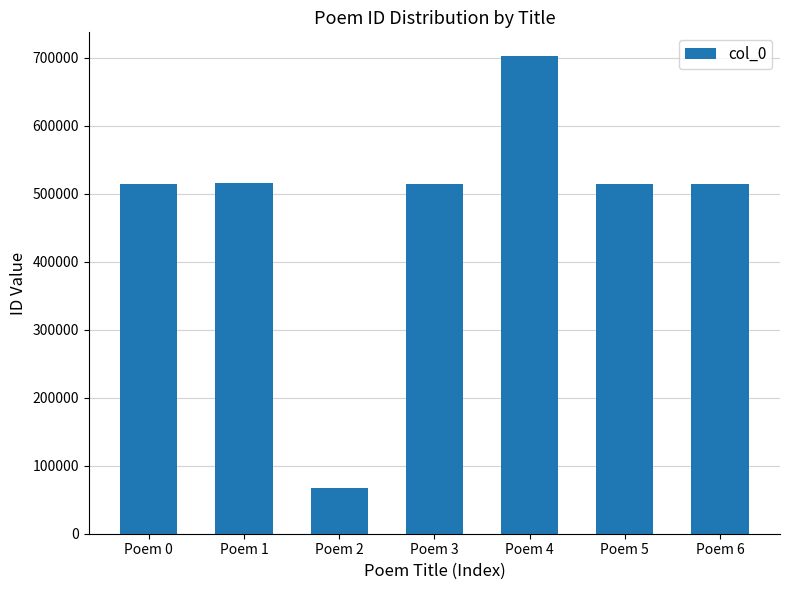

Which category has the highest value across all series?

Poem 4